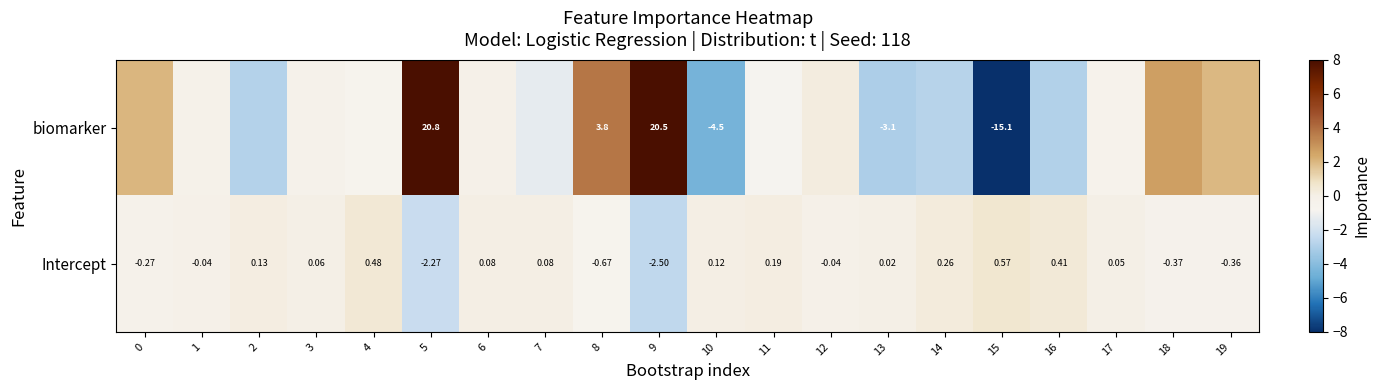

Which series changed the most between 5 and 10?

biomarker